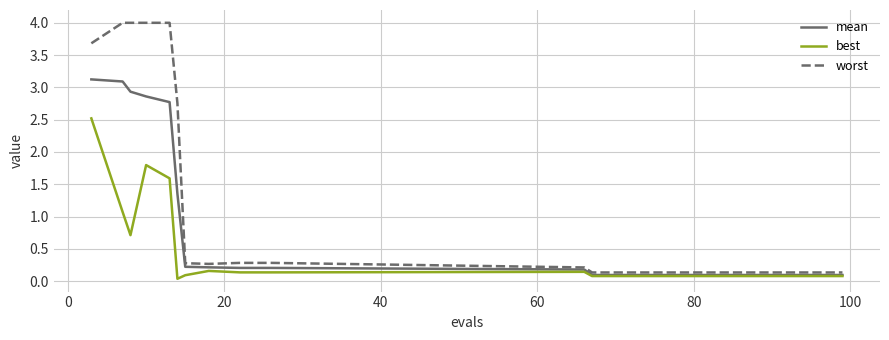

Rank the series by their average value, from lowest to highest.

best, mean, worst